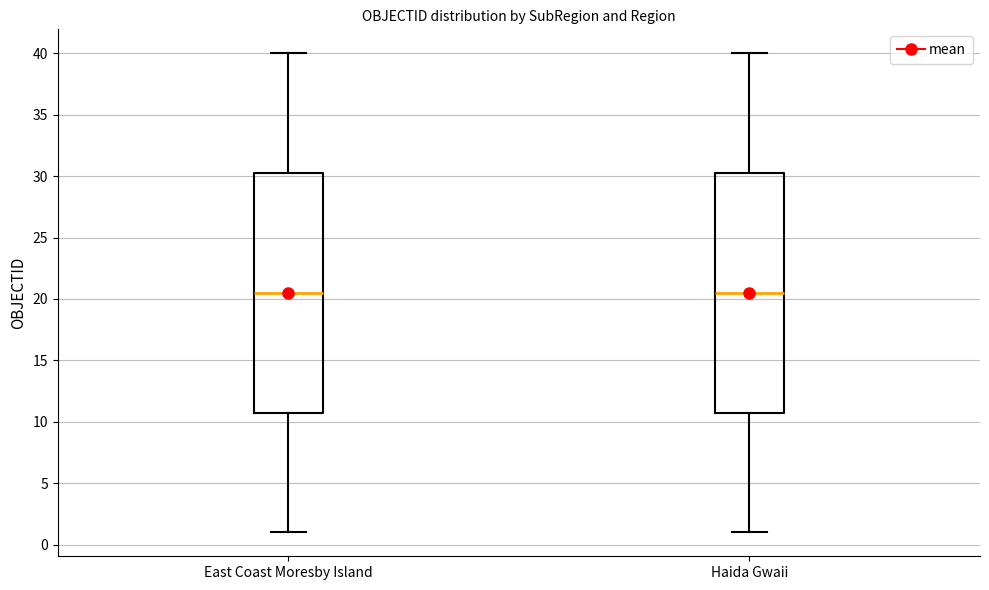

Reading left to right, transcribe this box plot: for each box, give where its median line is, the range the box spans, and where its two whiskers end, as read against the y-axis. The values are not printed on the chart, so give them approximately, as read against the axis.

East Coast Moresby Island: median 20.5, box 11.0 to 30.5, whiskers 1.0 to 40.0
Haida Gwaii: median 20.5, box 11.0 to 30.5, whiskers 1.0 to 40.0